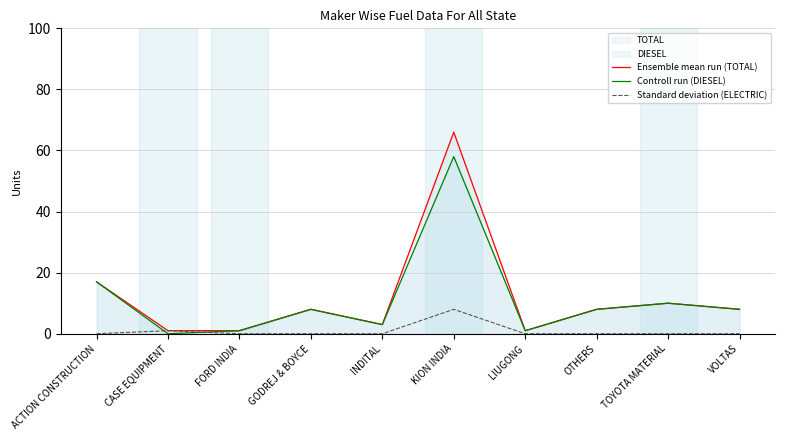

Is the value of Standard deviation (ELECTRIC) at VOLTAS greater than the value of Ensemble mean run (TOTAL) at LIUGONG?

No